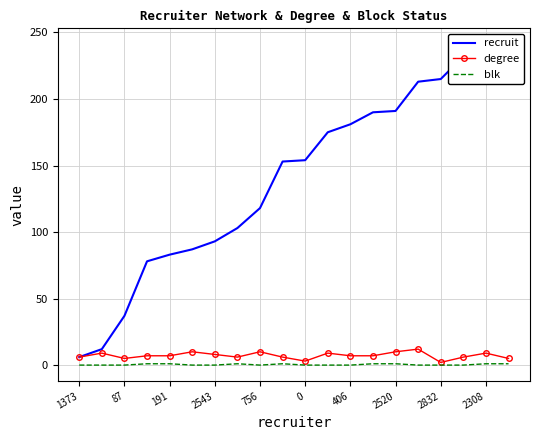

What is the value of the degree point at the 11th from the left?

3